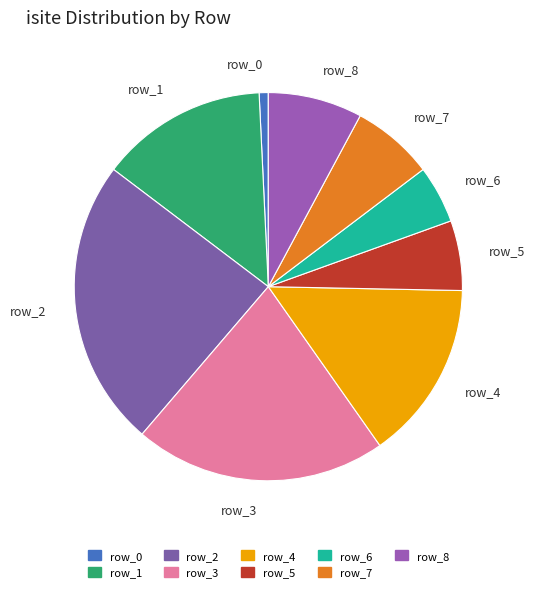

What is the ratio of the value at row_7 to the value at row_8?

0.9